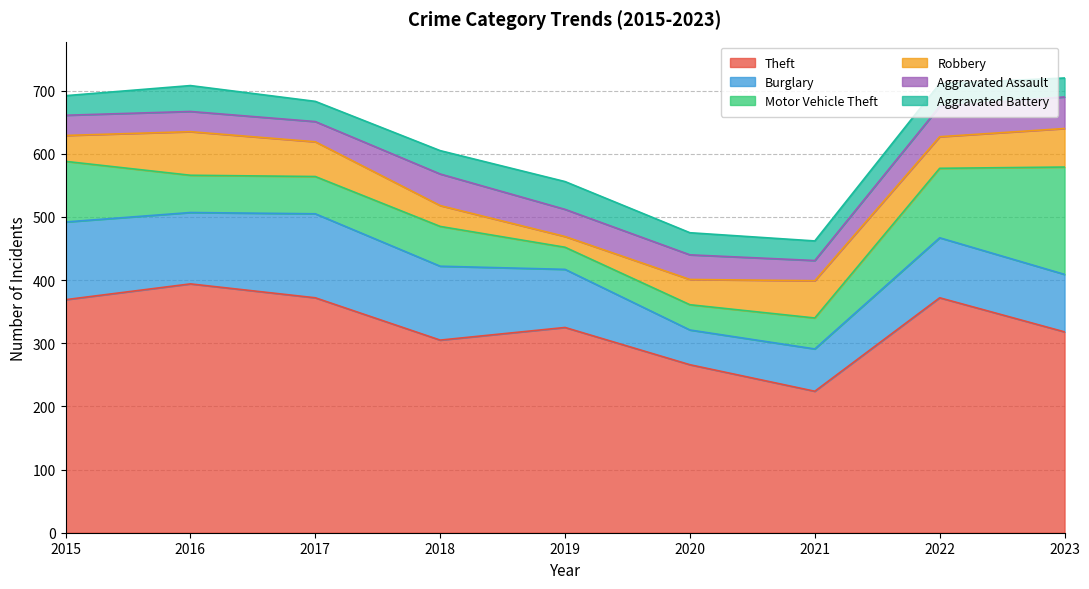

Which series has the widest spread of values?

Theft